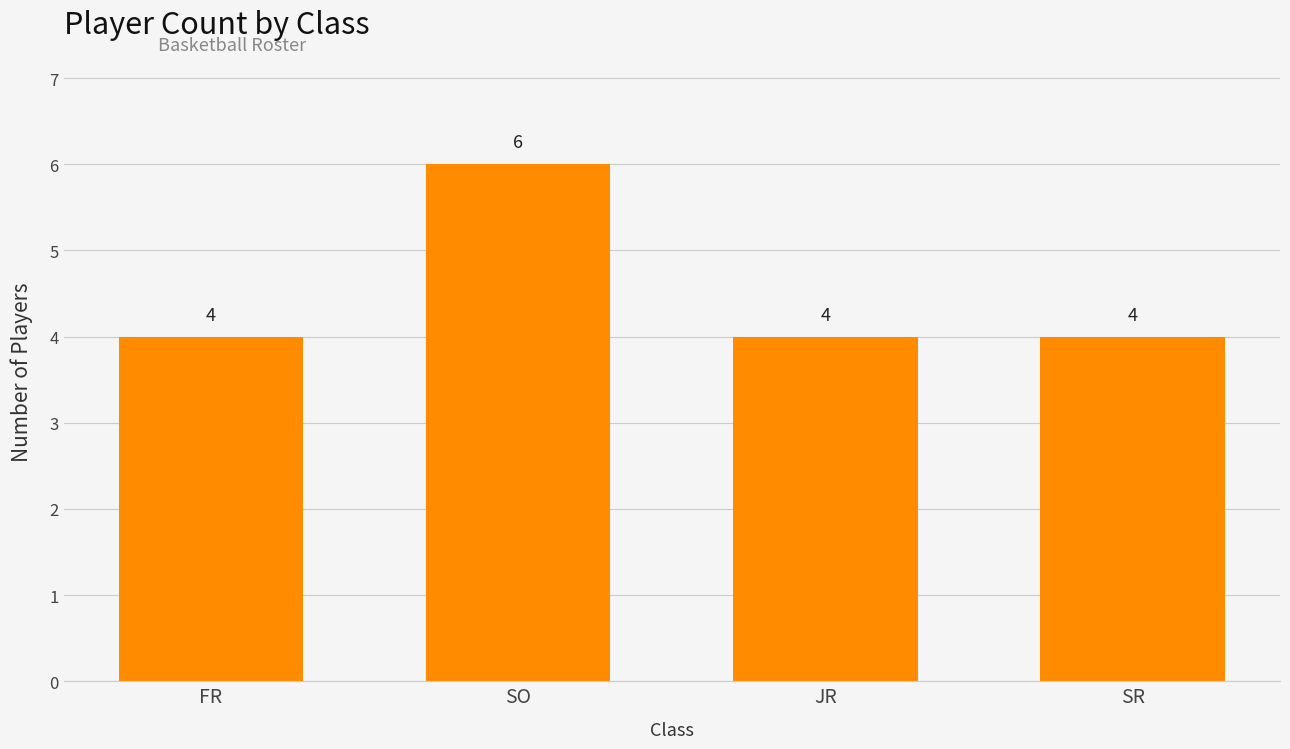

Does the chart contain any negative values?

No